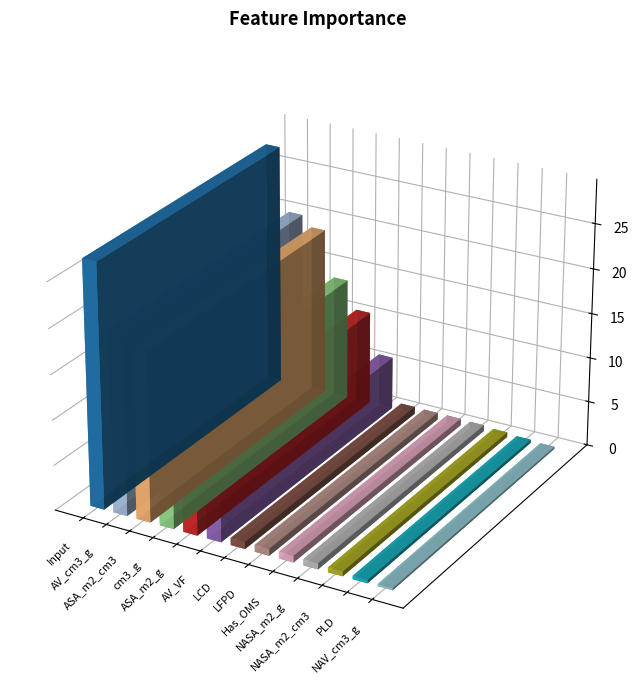

What position from the left is Has_OMS?

9